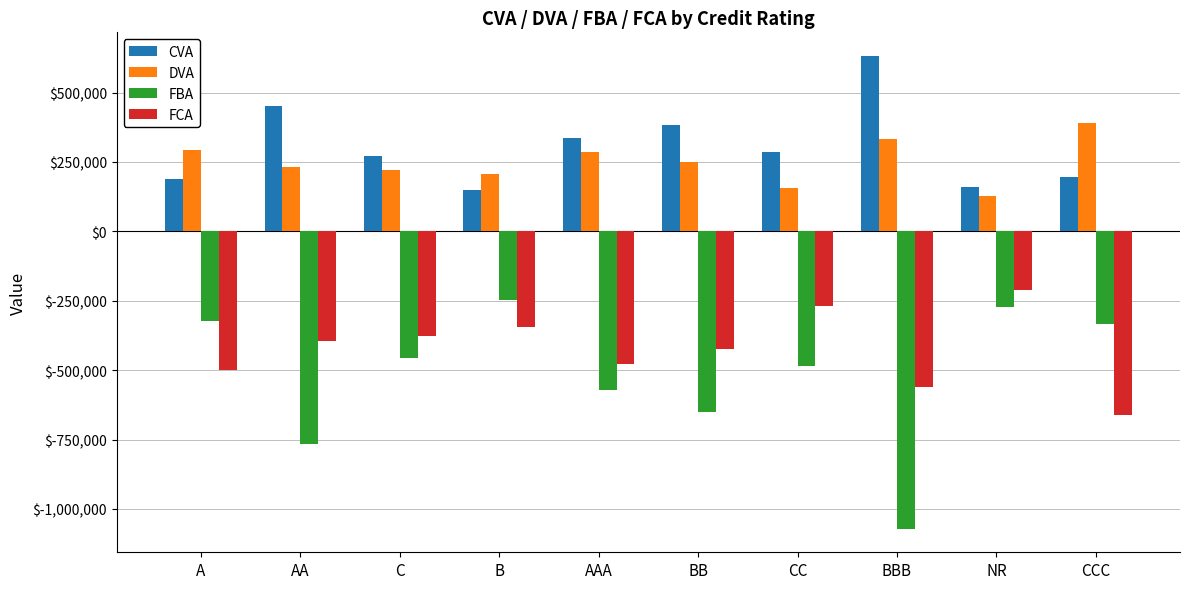

The CVA series shows 41861.8 at B. True or false?

False